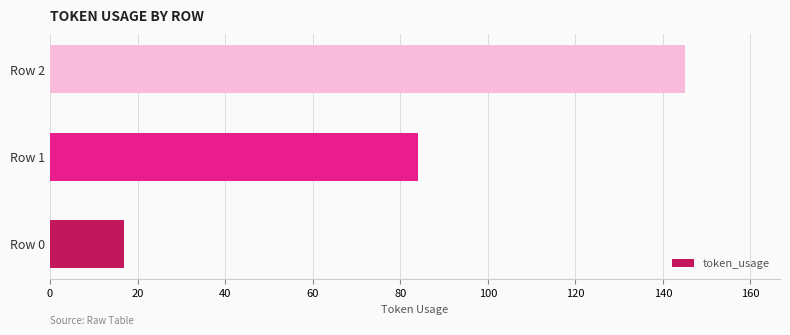

What is the maximum value shown in the chart?

145